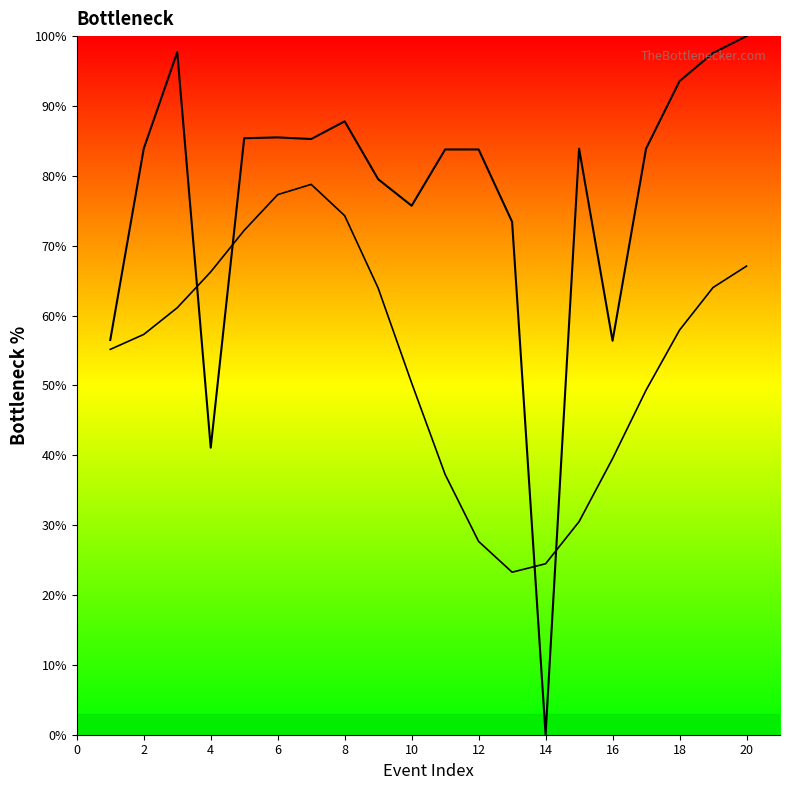

What is the difference between the maximum and second lowest values in the Event Ranking Curve series?

58.9